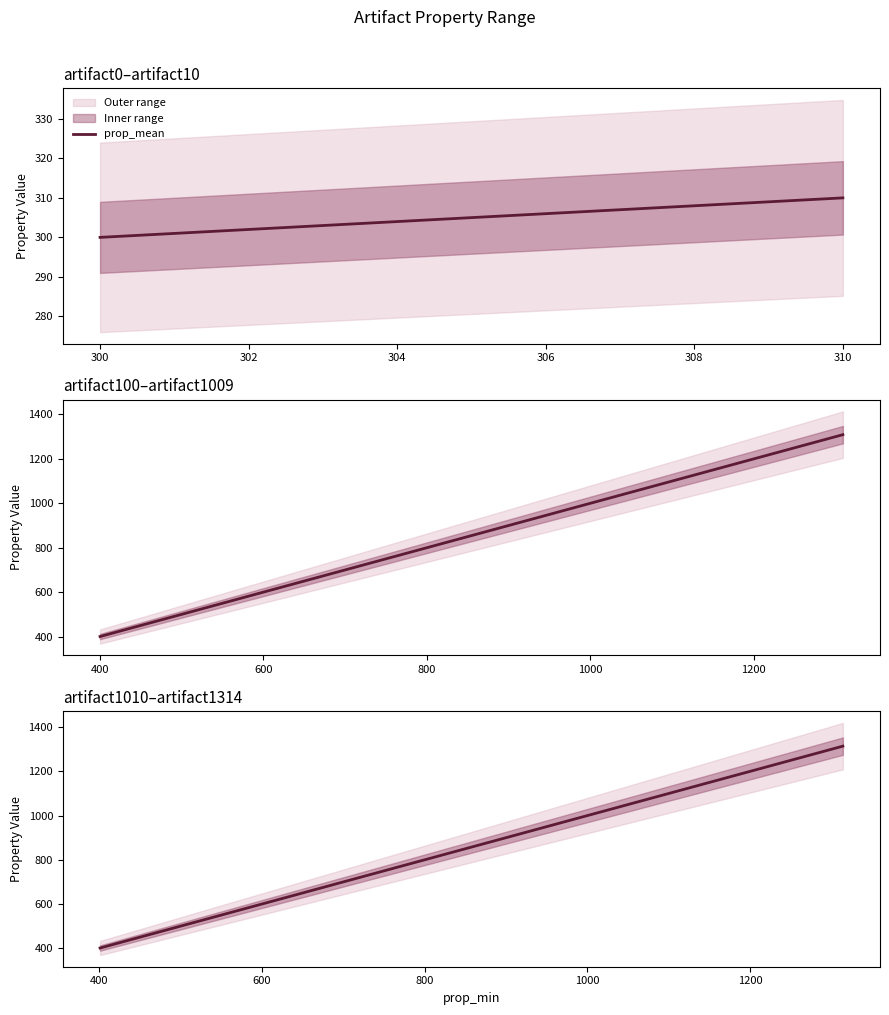

True or false: the data has more than 0 interior local peaks.

False